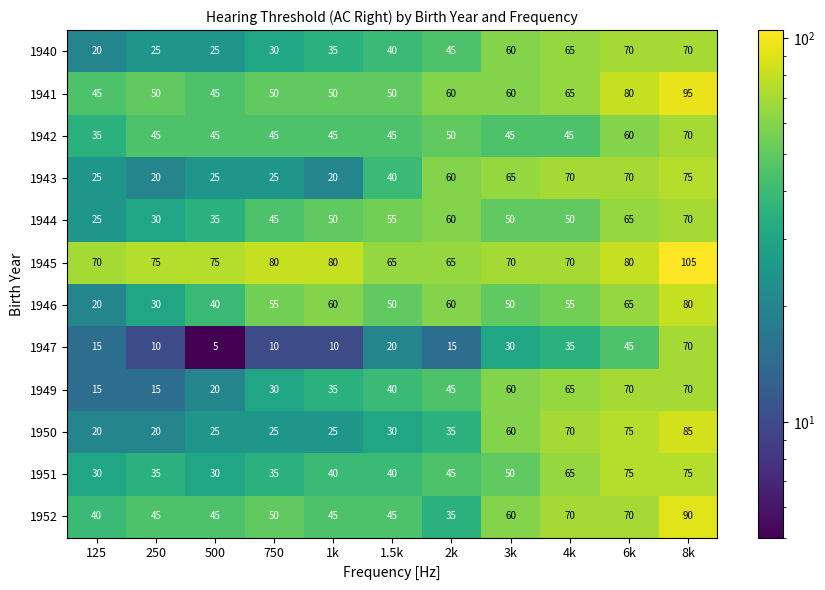

The value of 1943 at 3k is 36. True or false?

False